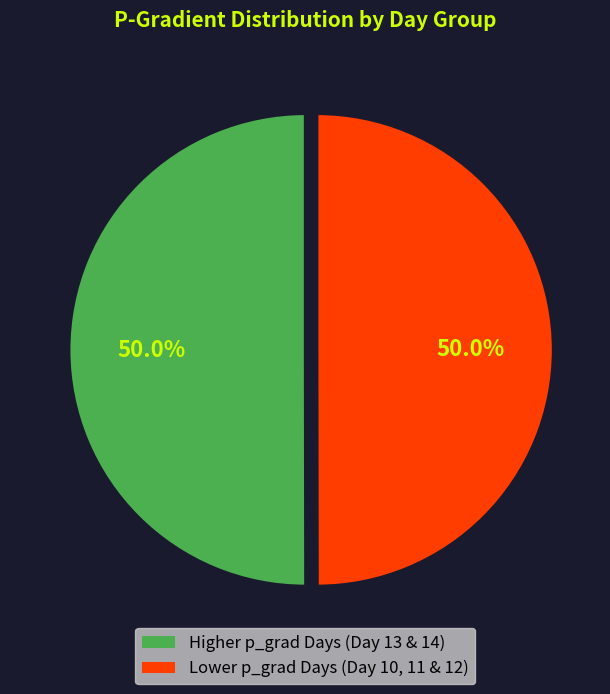

How many slices are in this pie chart?

2